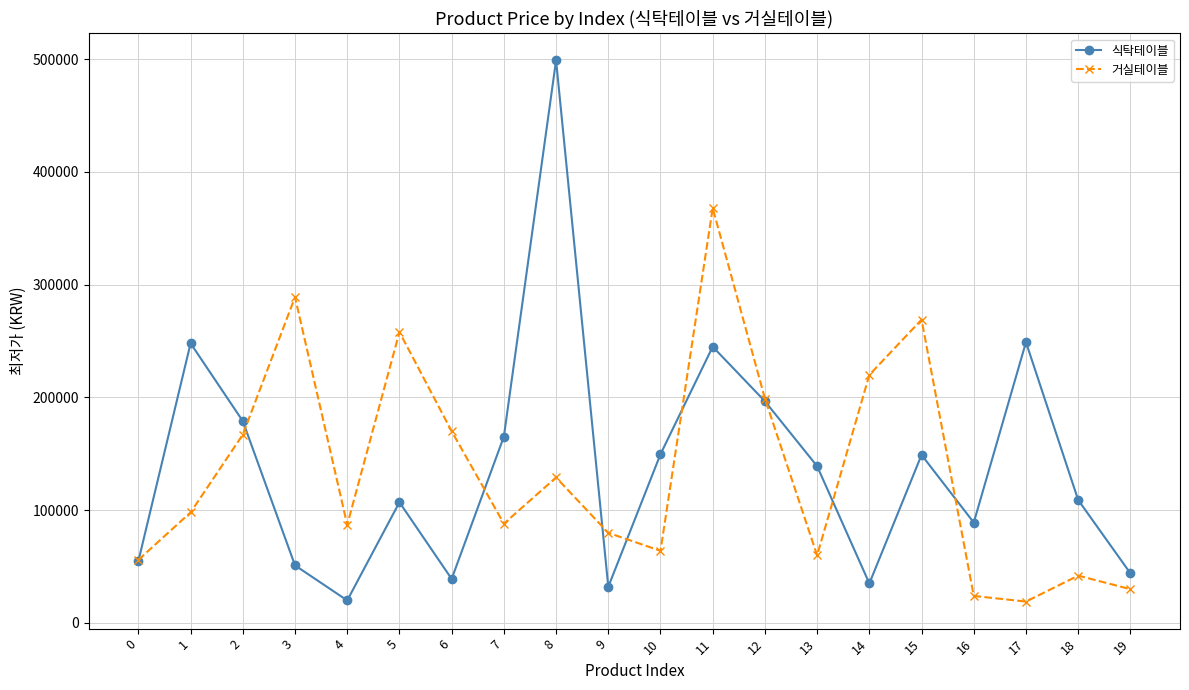

What is the value of the 거실테이블 point at the 20th from the left?

29900